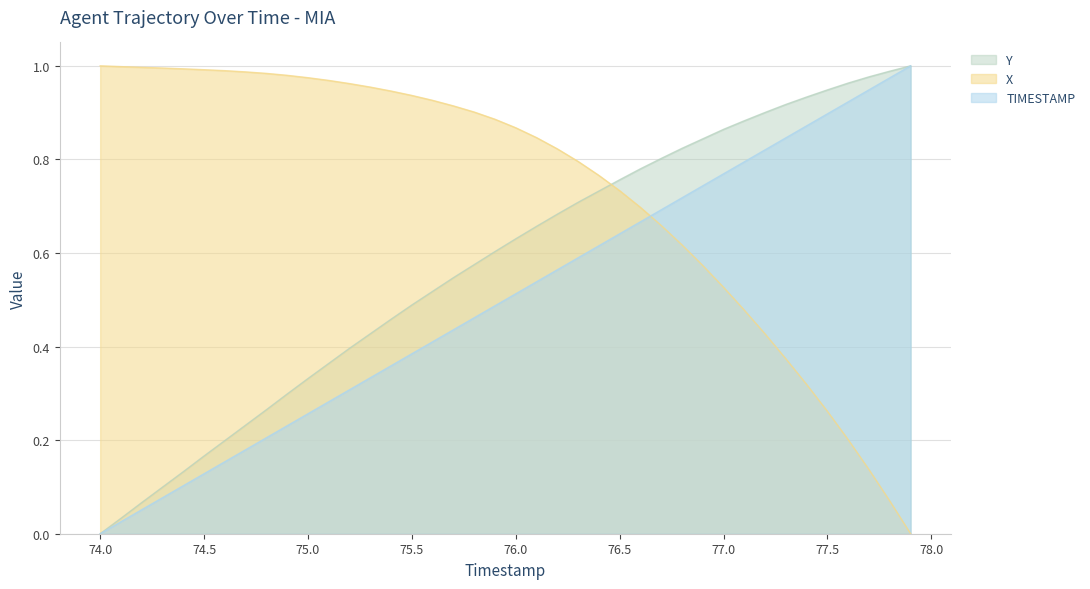

Count the number of data series in this chart.

3